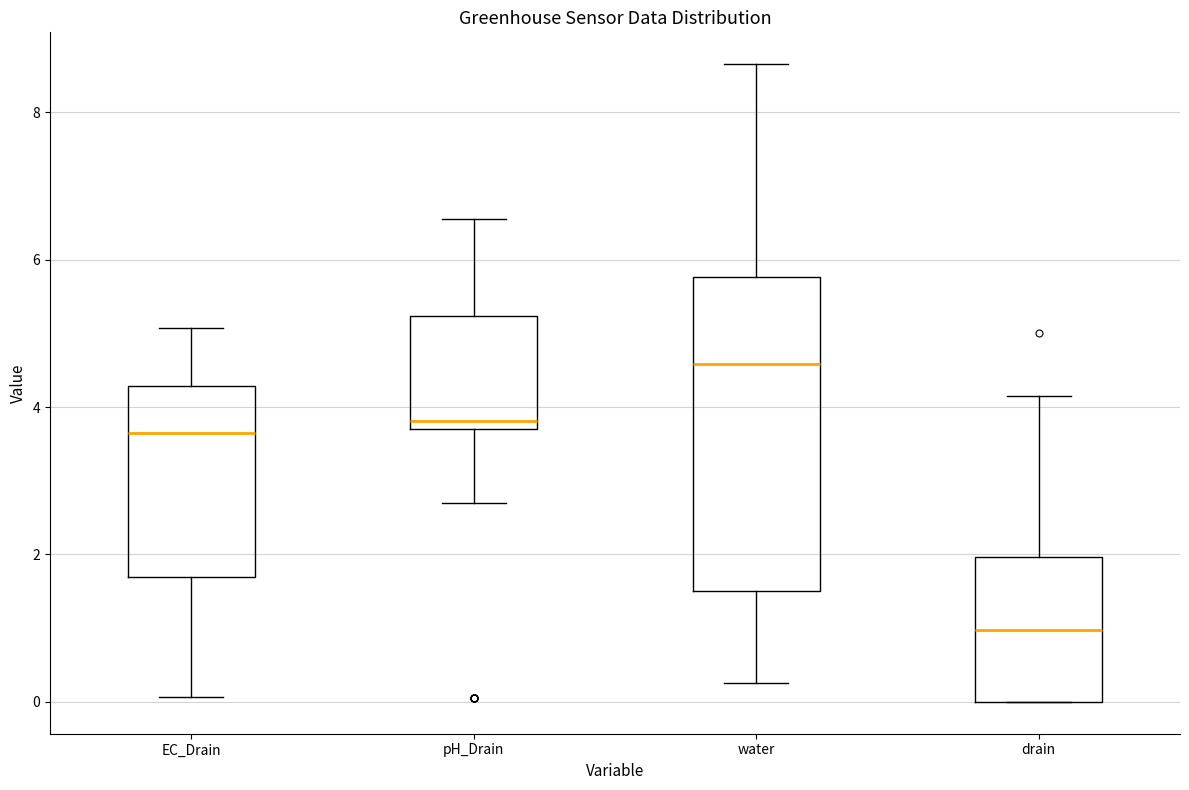

Which box is the tallest, from its lower edge to its upper edge?

water